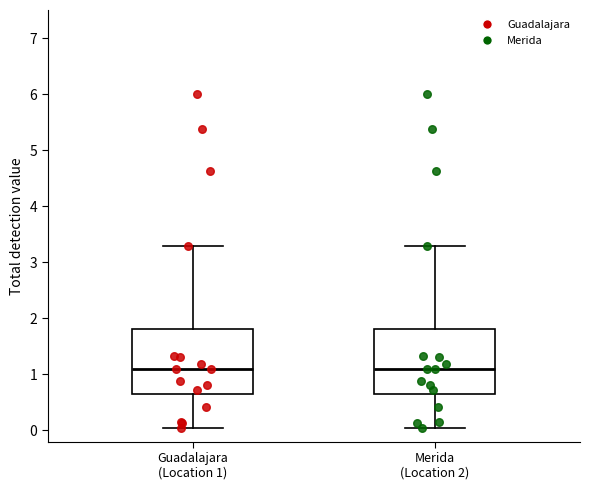

Where does the lower whisker of the box for Guadalajara (Location 1) end on the y-axis? The values are not printed on the chart, so give them approximately, as read against the axis.

0.0